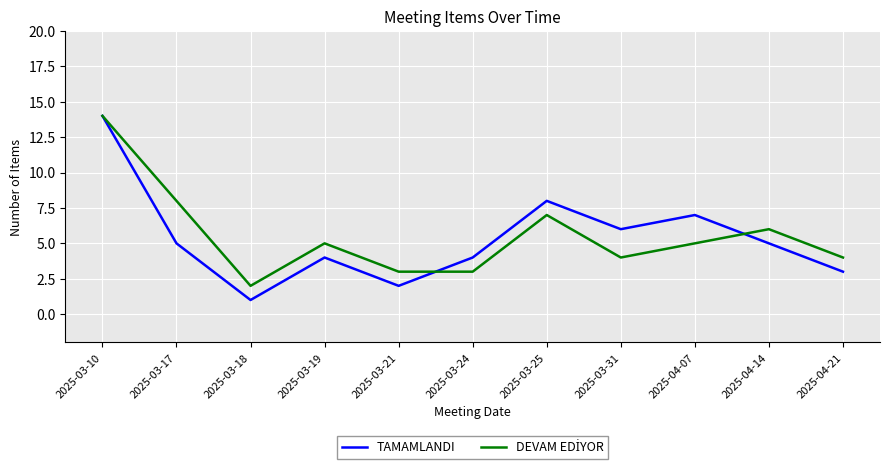

How many lines are shown in the chart?

2